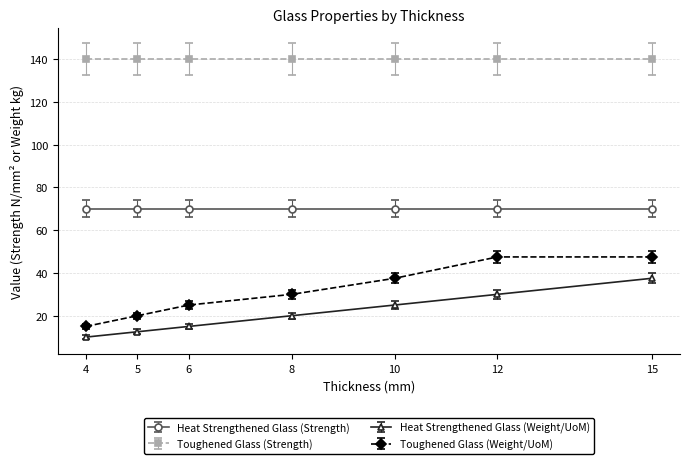

Reading left to right, list all the values displayed in this chart.

Heat Strengthened Glass (Strength): 4=70.0	5=70.0	6=70.0	8=70.0	10=70.0	12=70.0	15=70.0
Toughened Glass (Strength): 4=140.0	5=140.0	6=140.0	8=140.0	10=140.0	12=140.0	15=140.0
Heat Strengthened Glass (Weight/UoM): 4=10.0	5=12.5	6=15.0	8=20.0	10=25.0	12=30.0	15=37.5
Toughened Glass (Weight/UoM): 4=15.0	5=20.0	6=25.0	8=30.0	10=37.5	12=47.5	15=47.5